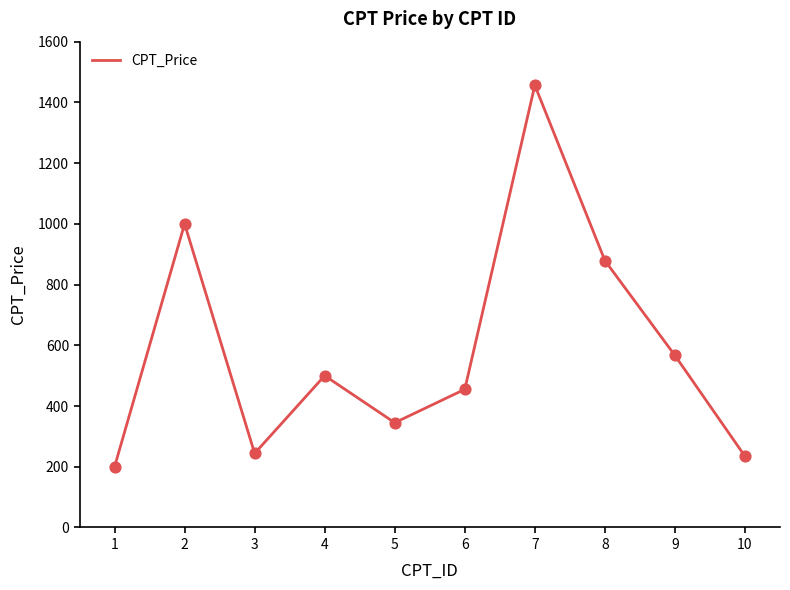

What is the ratio of the value at 4 to the value at 6?

1.1